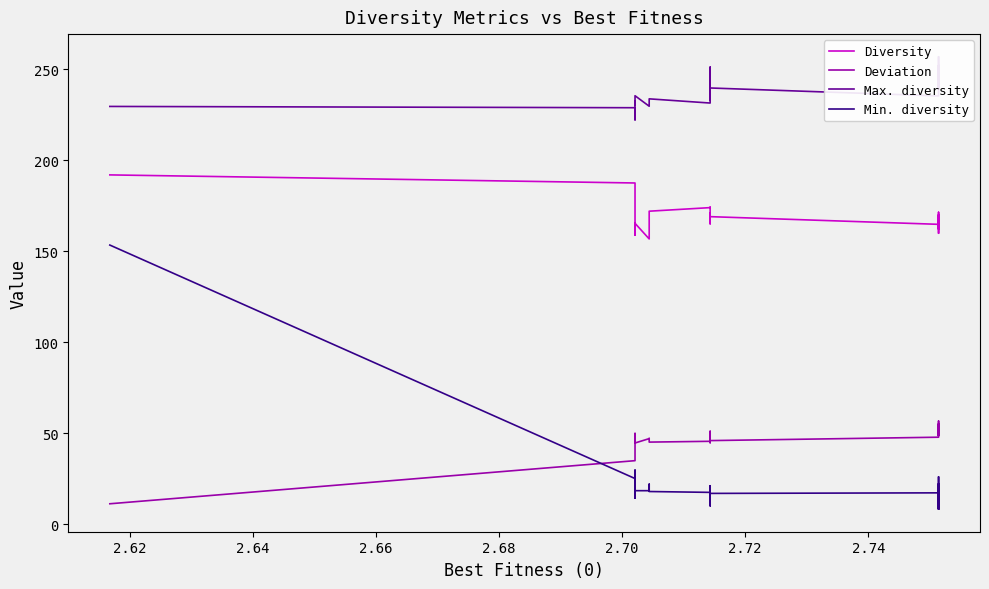

How many data points in Max. diversity are less than 242?

20